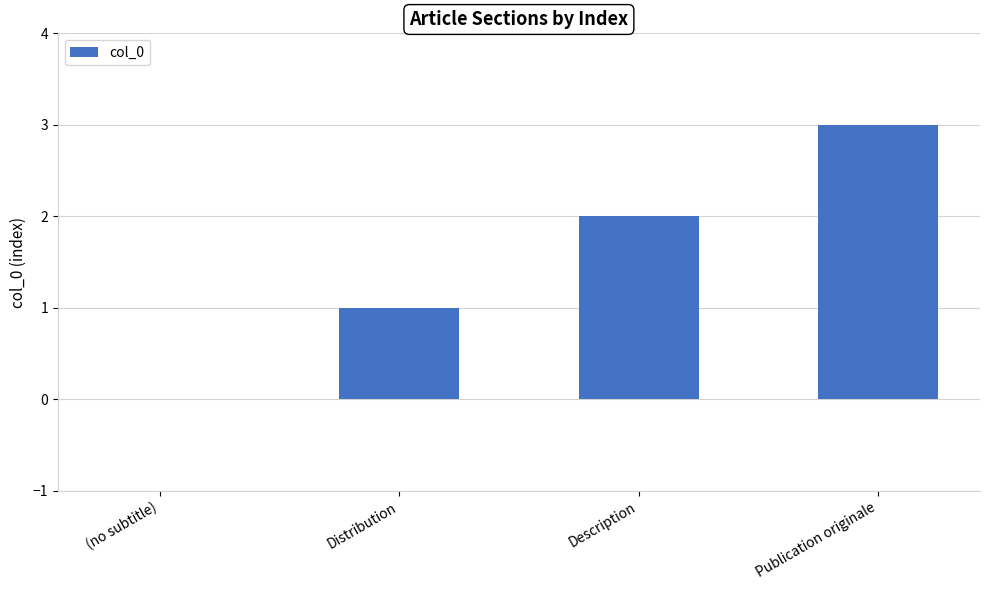

Reading right to left, transcribe all the data shown in this chart.

3	2	1	0